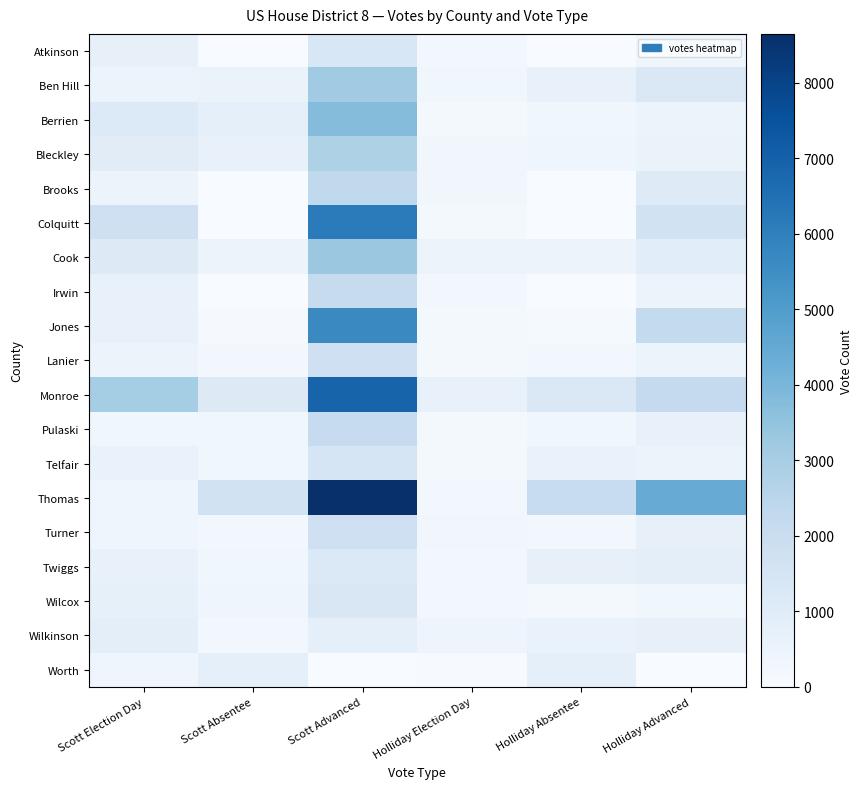

What is the difference between the highest and lowest values at Holliday Advanced?

4417